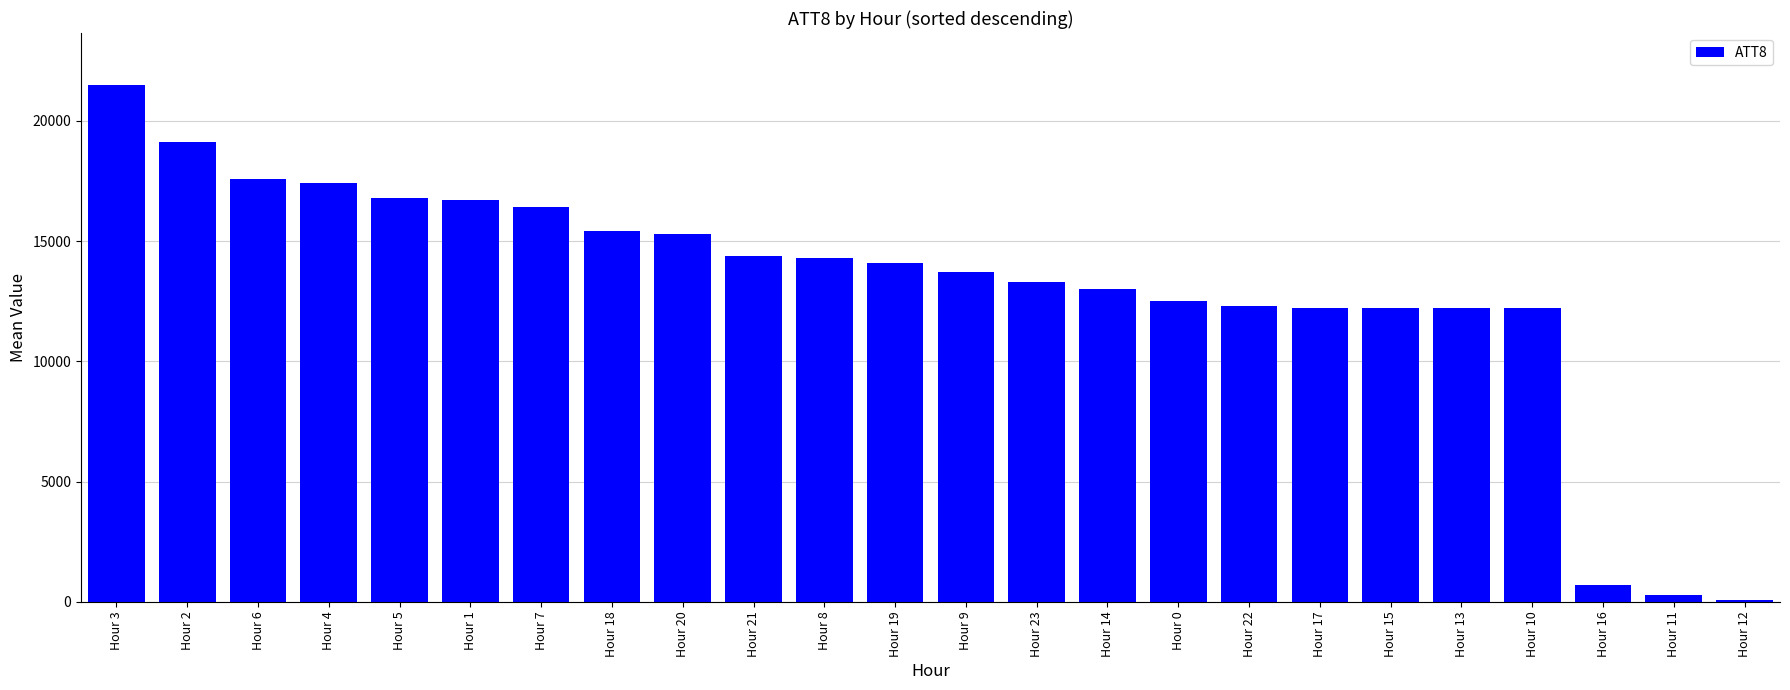

What position from the left is Hour 13?

20